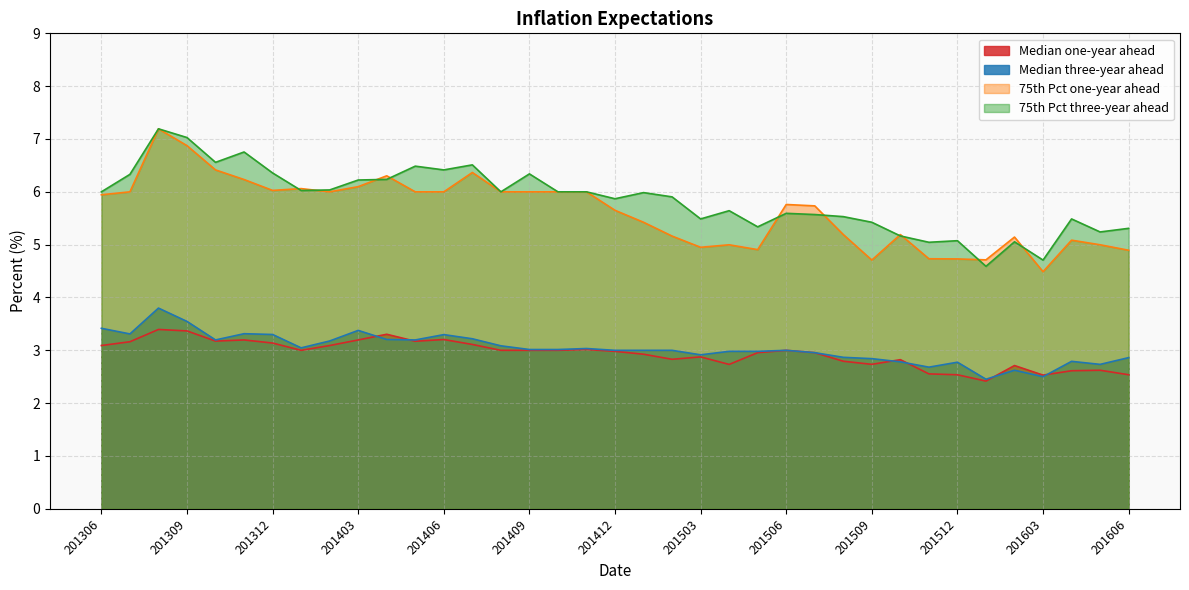

What is the highest value of the 75th Pct one-year ahead series?

7.2